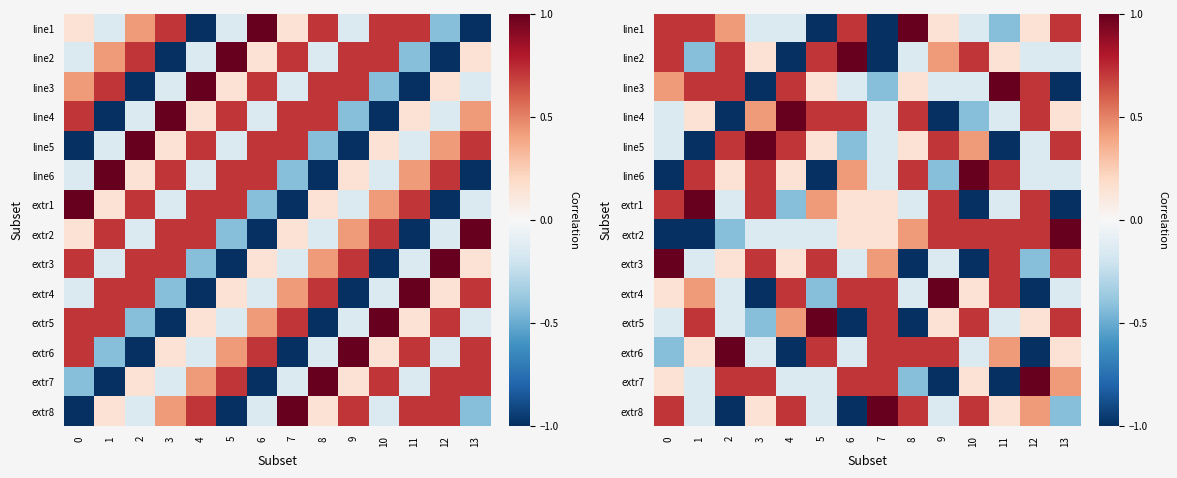

At how many categories does at least one series exceed 0?

14